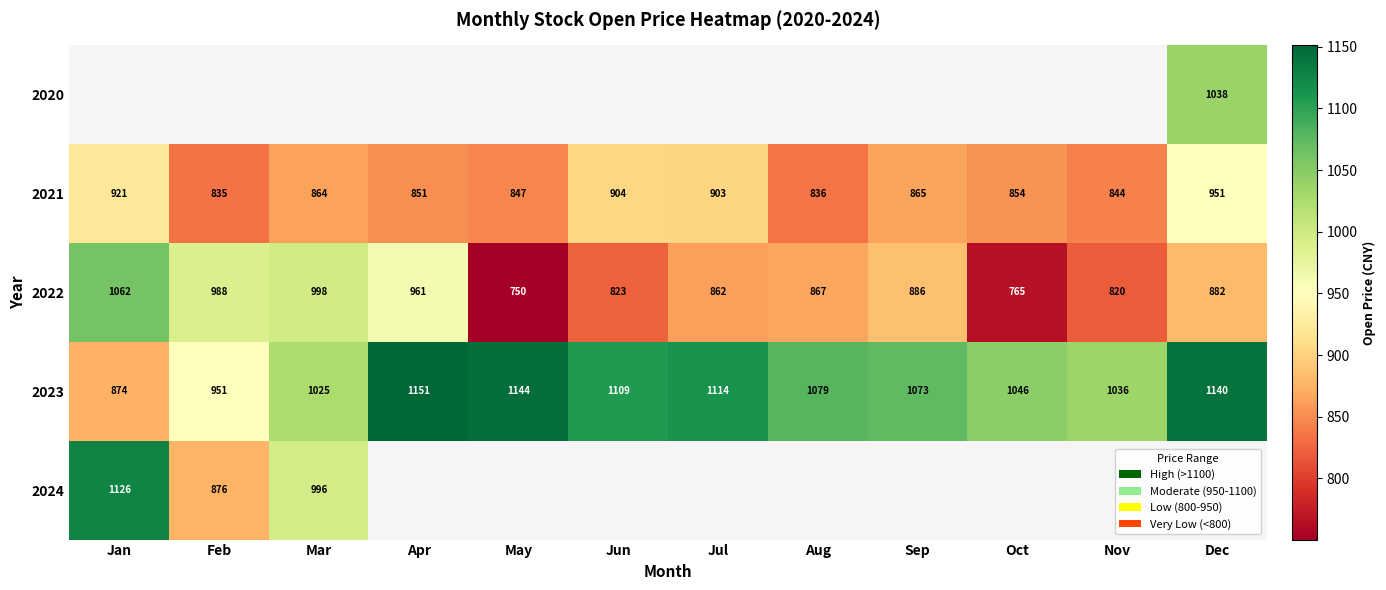

At which category does the chart reach its peak across all series?

Apr